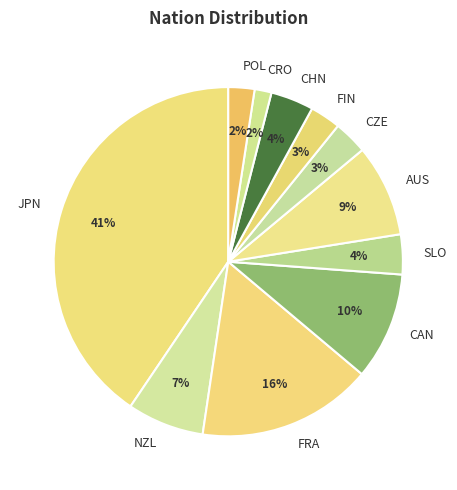

Does any single category account for the majority?

No